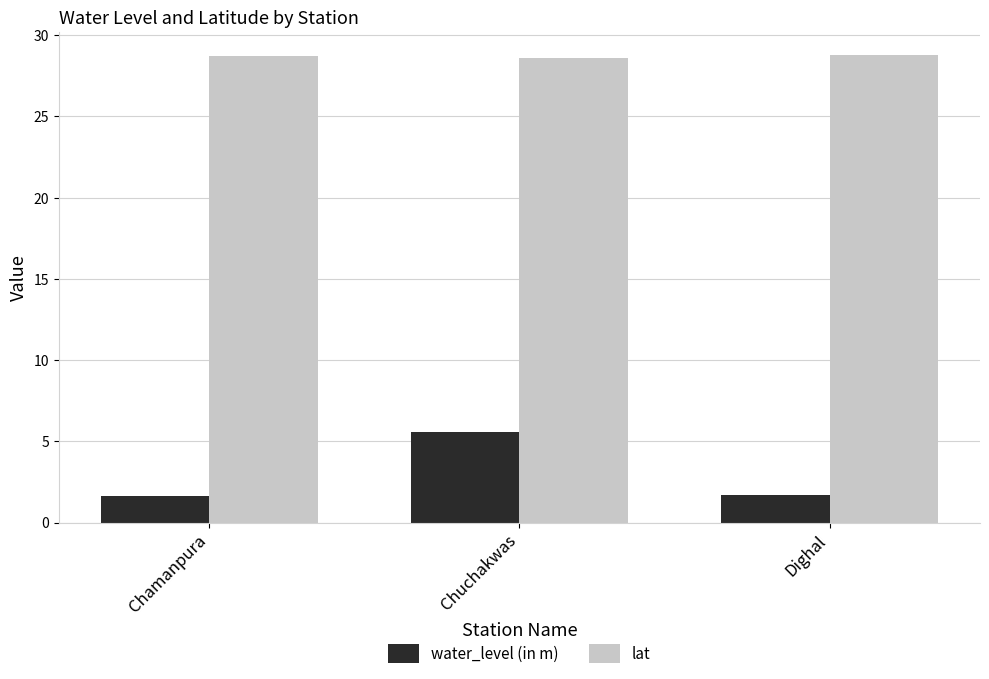

What is the label of the 3rd bar from the left?

Dighal